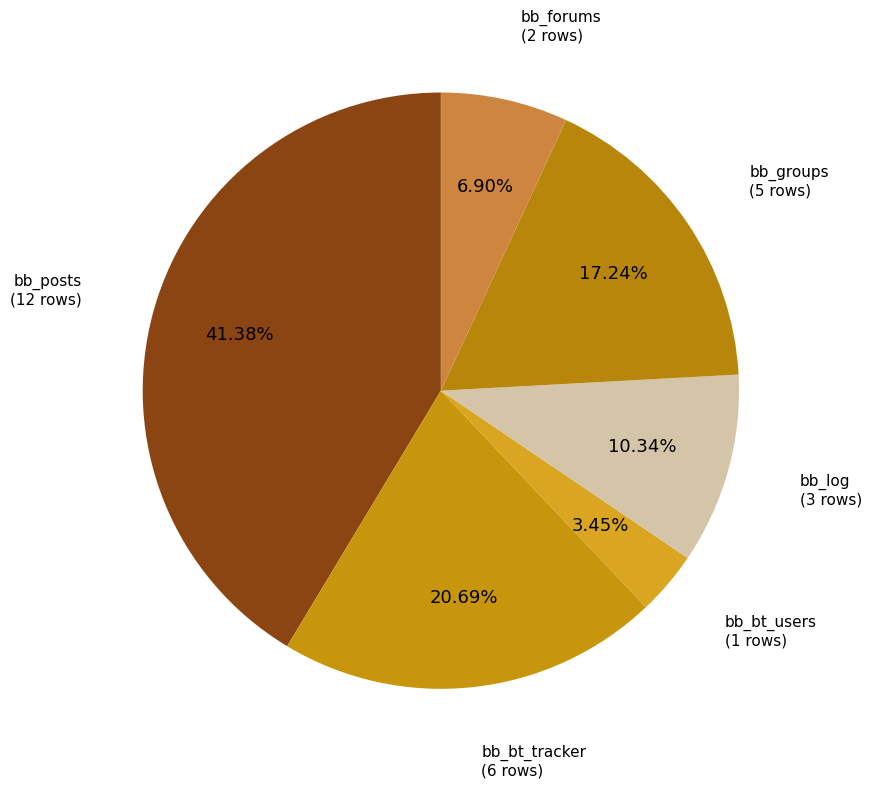

How many slices are in this pie chart?

6